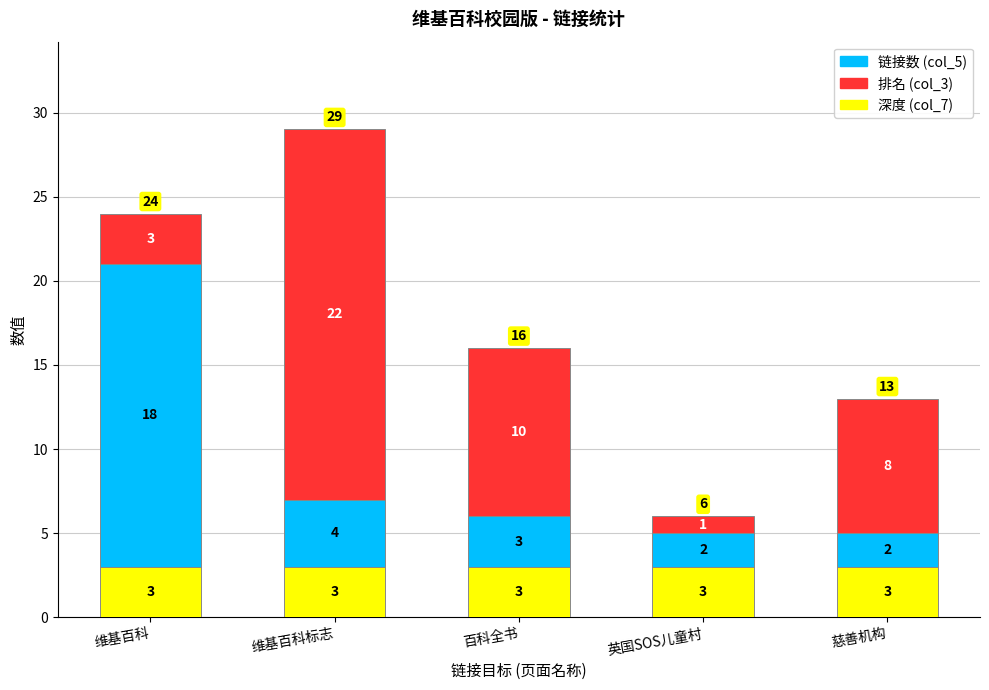

Is it true that 深度 (col_7) equals 3 at 慈善机构?

True